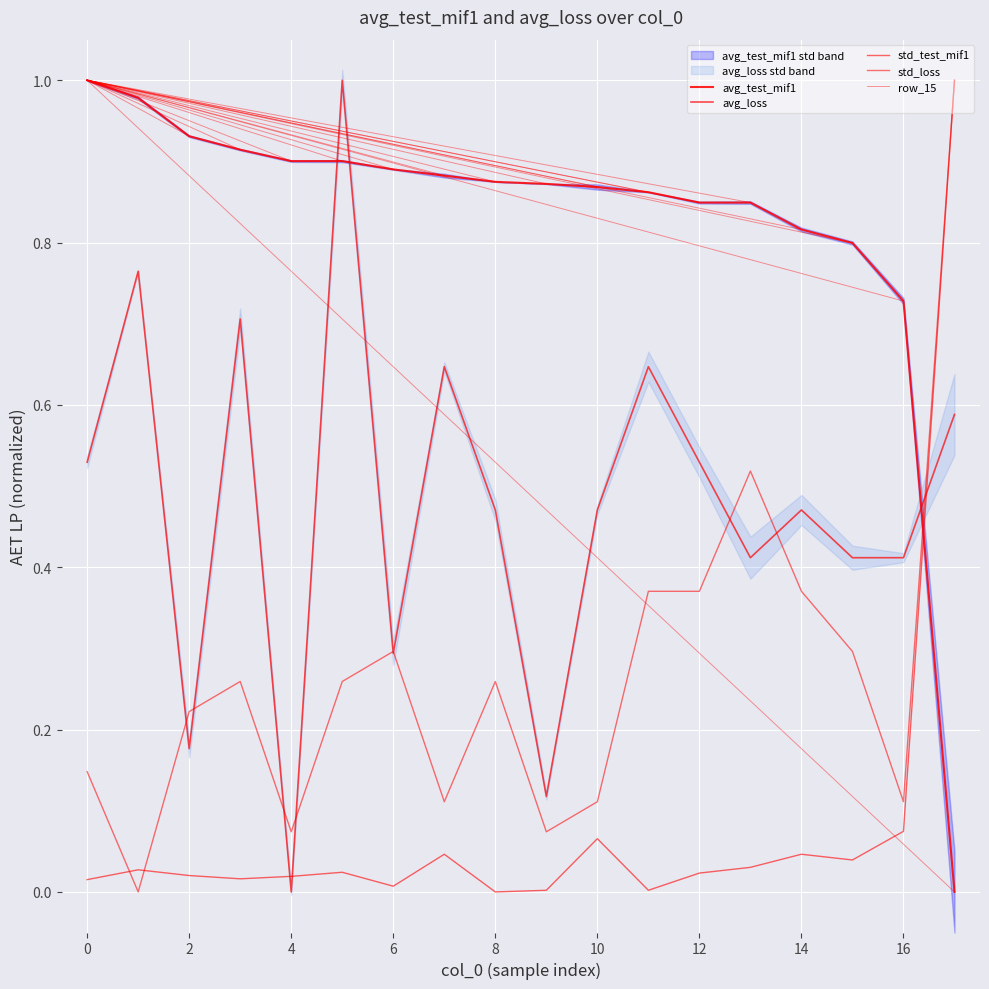

What is the sum of all avg_loss values?

8.6